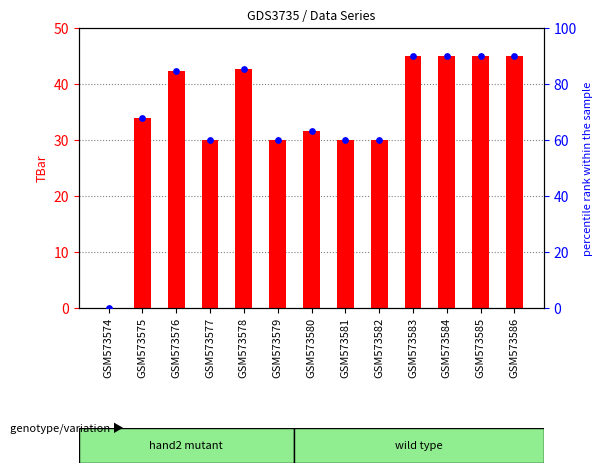

At how many categories does at least one series exceed 27?

12